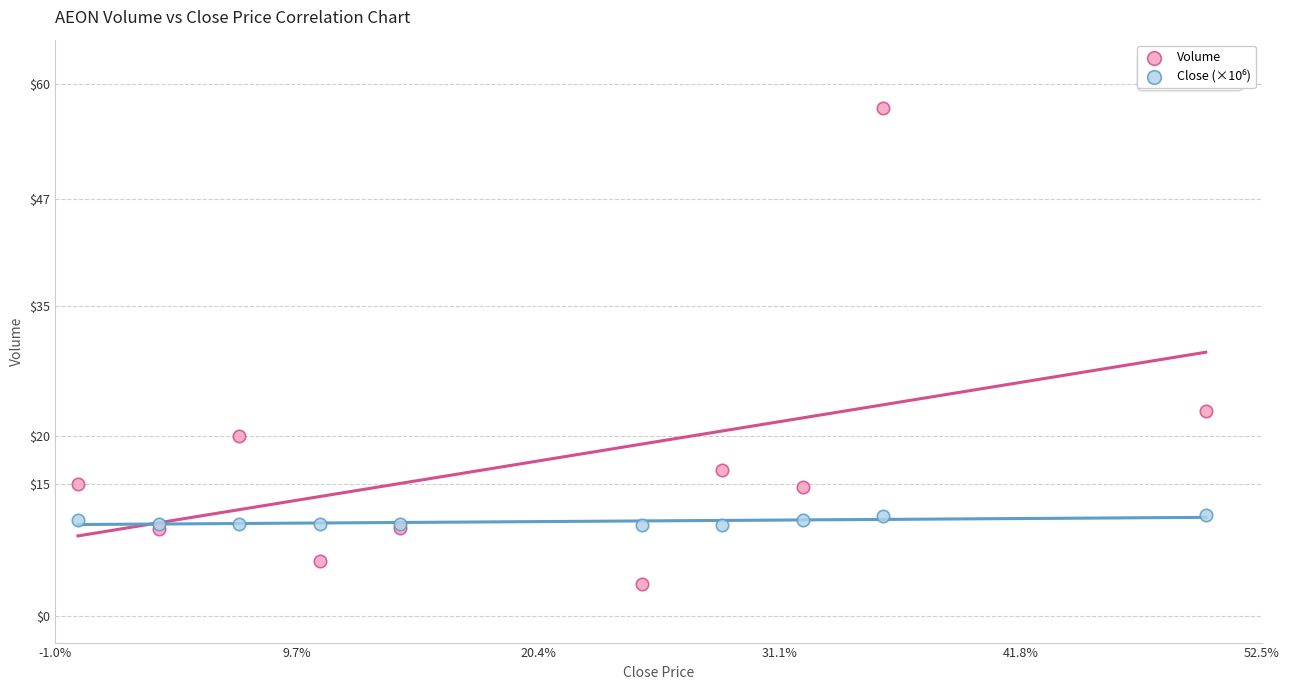

Which series contains the highest Y value?

Volume